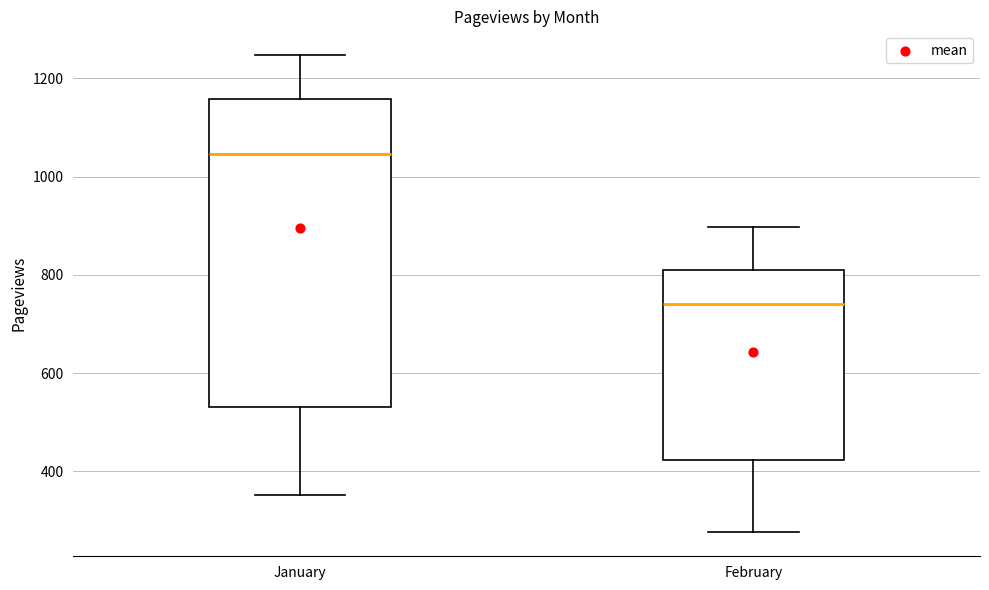

Reading left to right, read every box against the y-axis: the position of its median line, the range the box covers, and the ends of its whiskers. The values are not printed on the chart, so give them approximately, as read against the axis.

January: median 1040, box 540 to 1160, whiskers 360 to 1240
February: median 740, box 420 to 820, whiskers 280 to 900